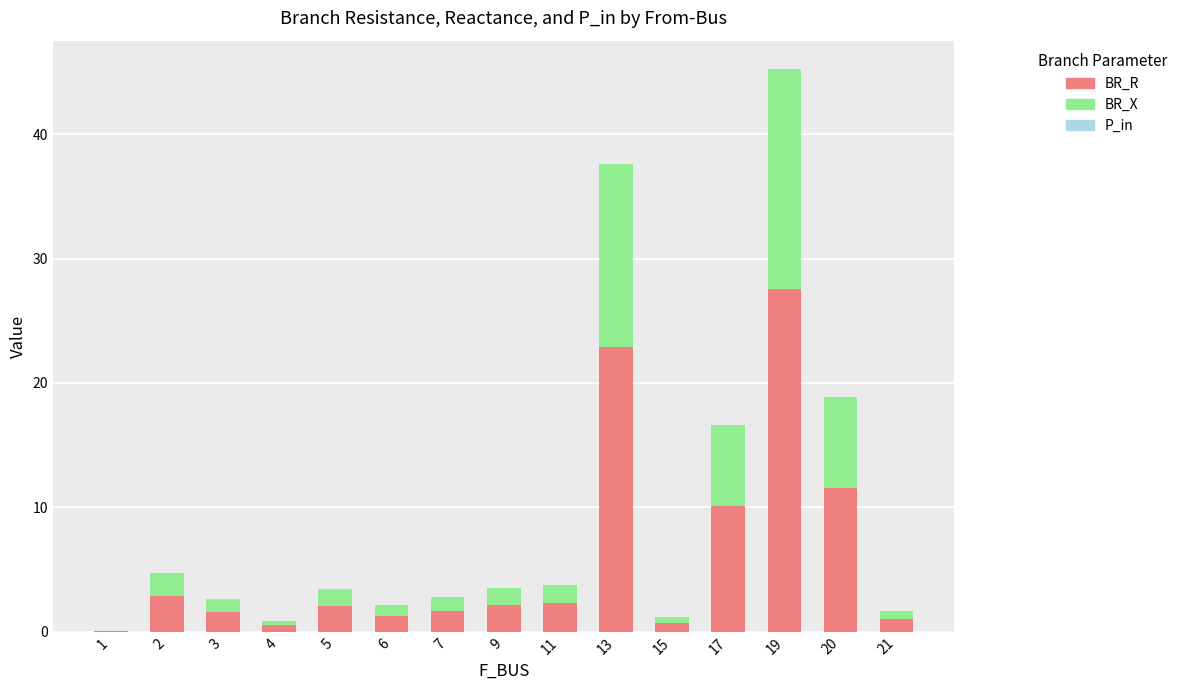

Which label corresponds to the largest value in the chart?

19